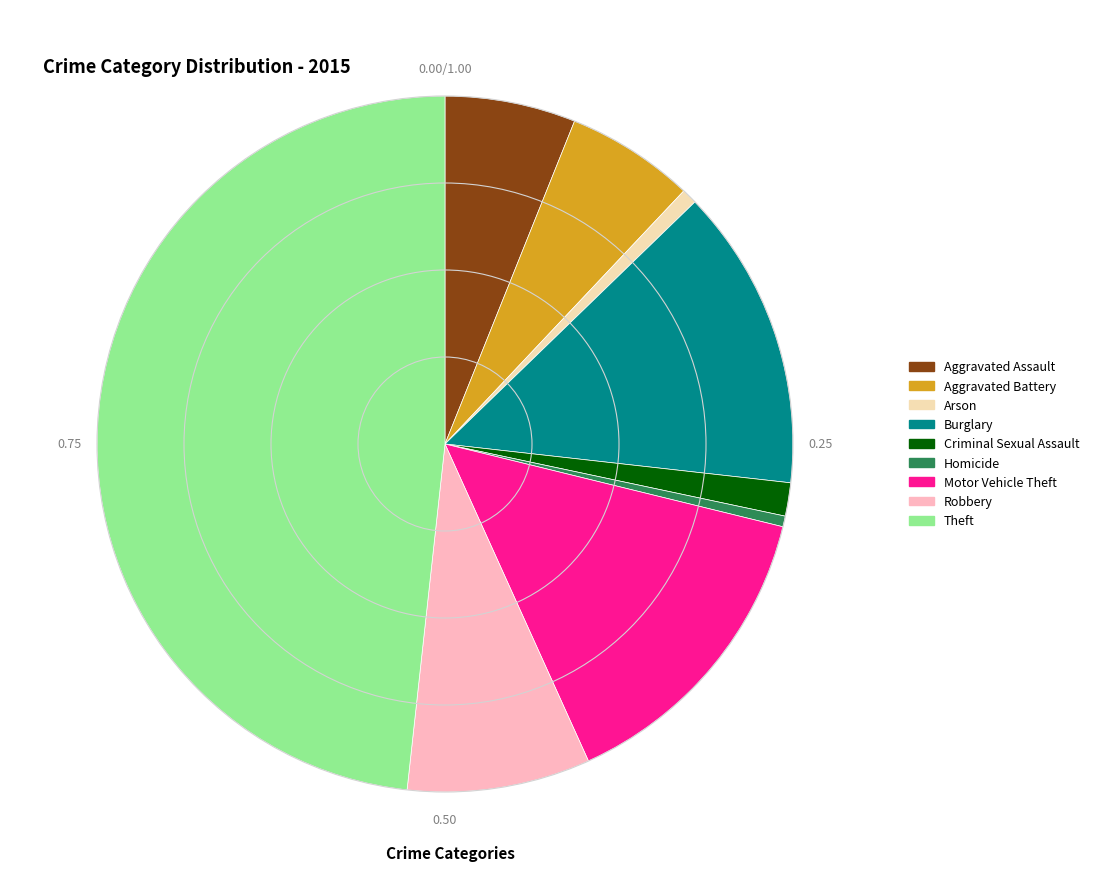

Is there a majority slice in this chart?

No